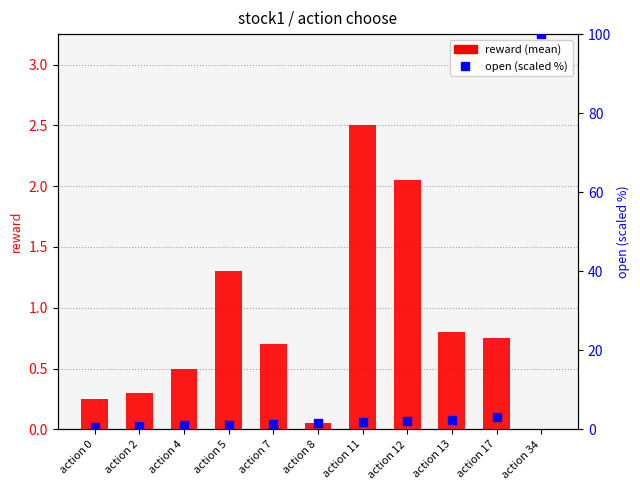

At which category is the sum across all series the highest?

action 34